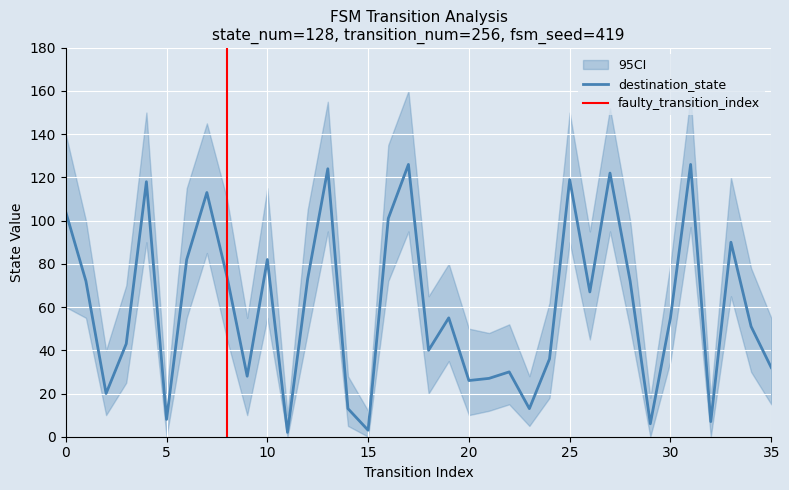

Is the value of CI_lower at 23 greater than the value of destination_state at 16?

No